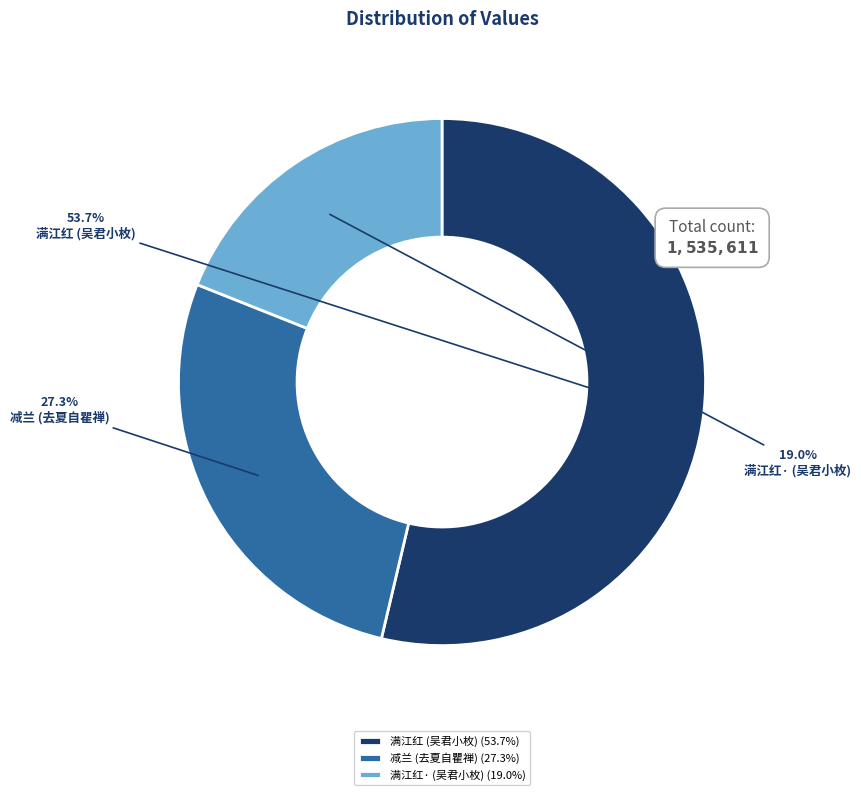

To the nearest percent, what is the average slice percentage?

33%